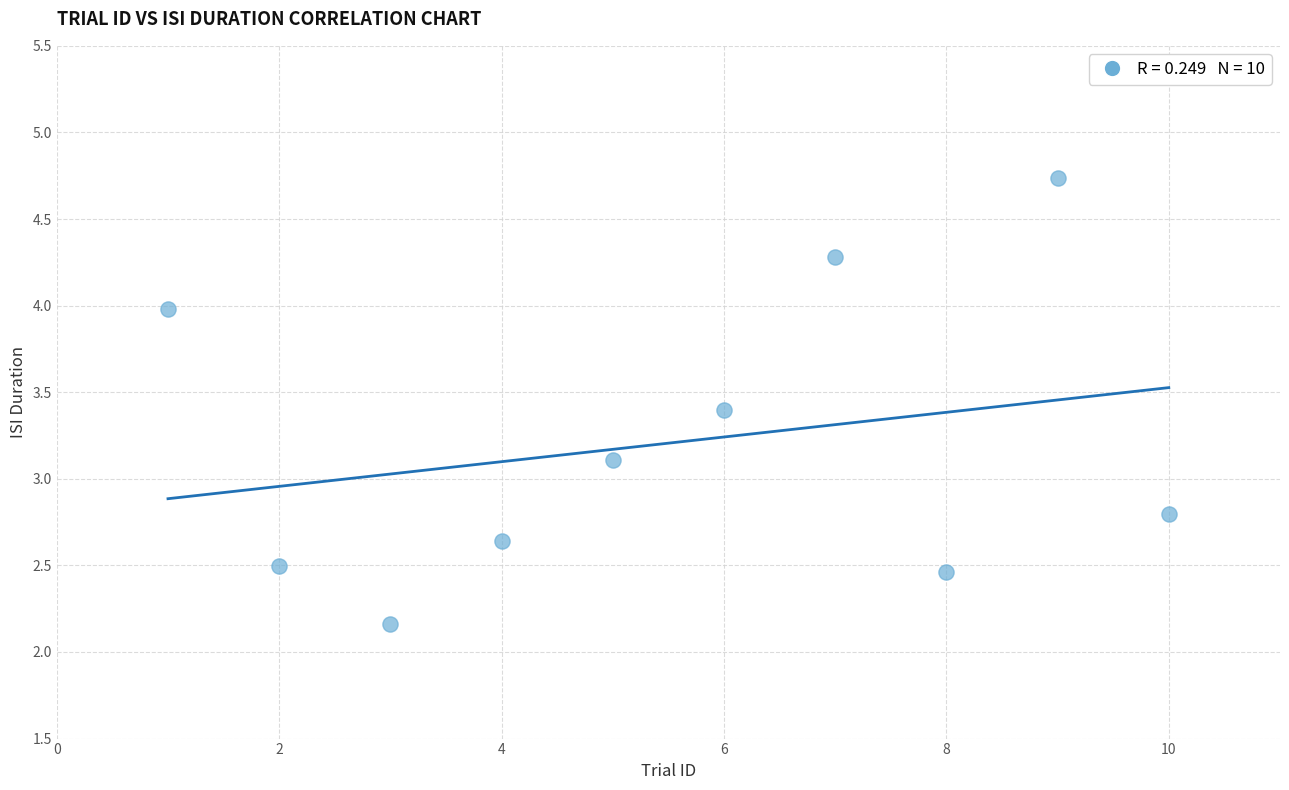

What is the average Y value?

3.2